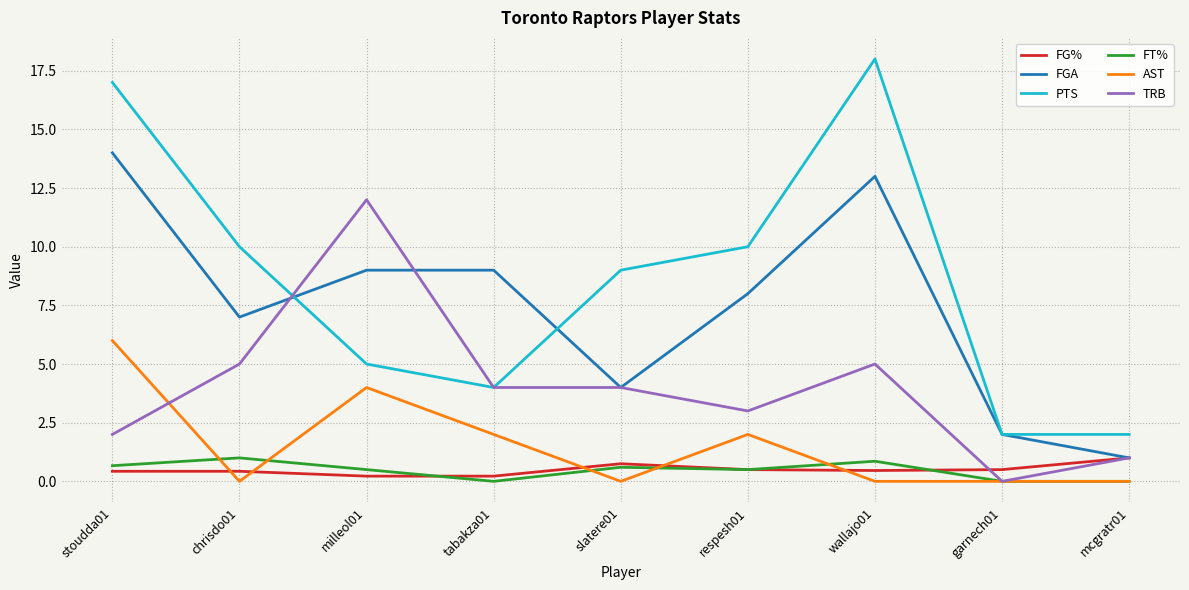

In FT%, how many points are higher than both neighbors (excluding endpoints)?

3